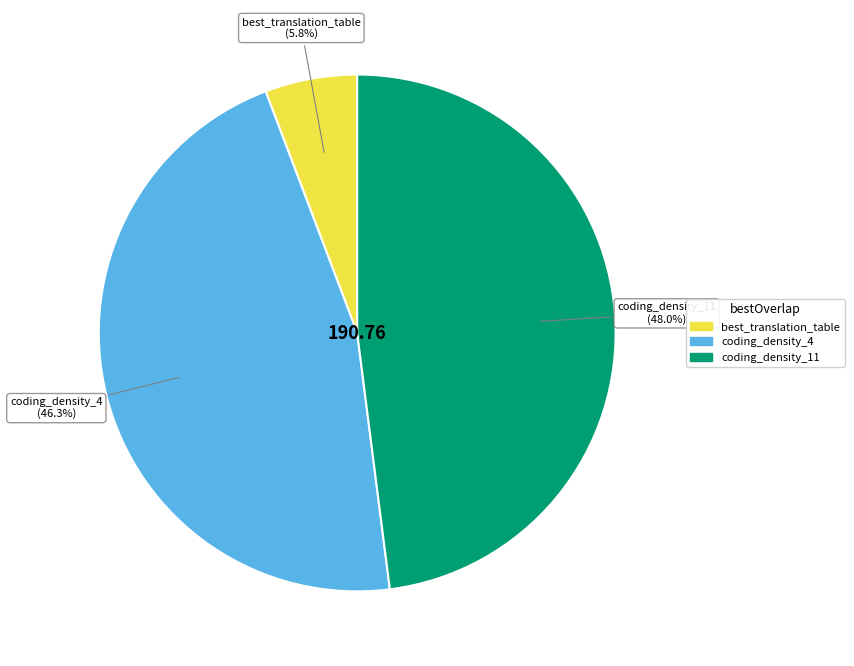

What is the total percentage of coding_density_11 and coding_density_4?

94.2%